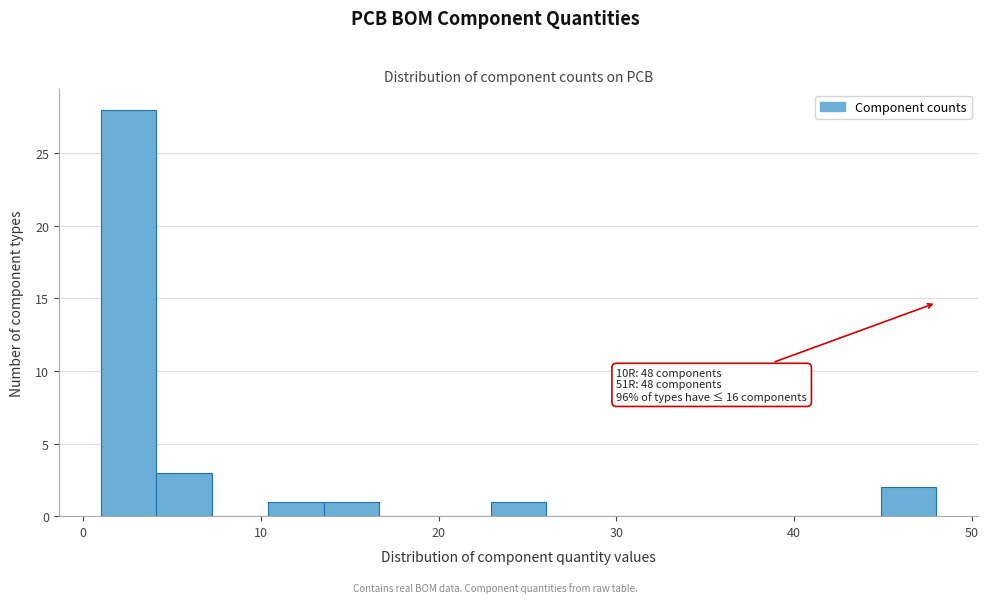

Read against the x-axis, roughly where is the centre of the tallest bar?

3